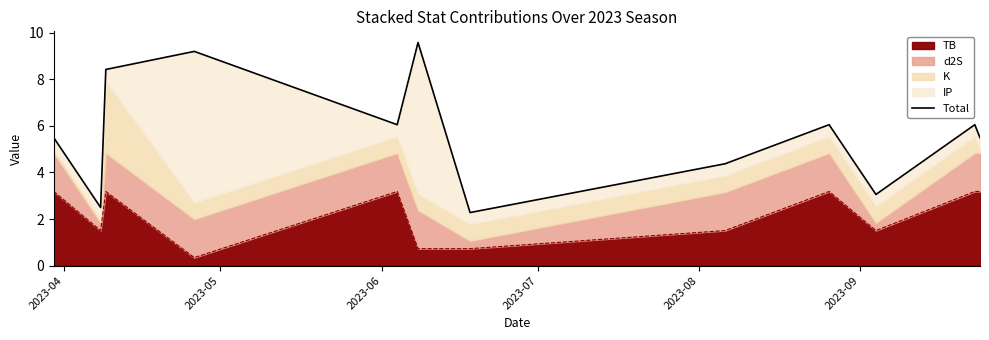

What is the lowest value of the TB series?

0.3